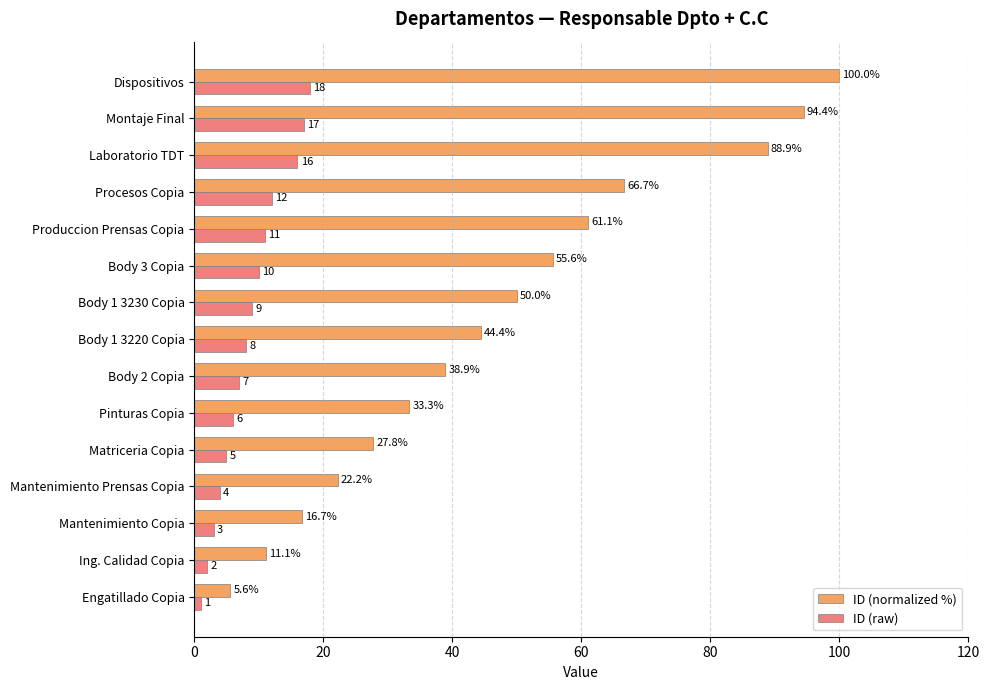

Rank the categories by ID (normalized %) value from lowest to highest.

Engatillado Copia, Ing. Calidad Copia, Mantenimiento Copia, Mantenimiento Prensas Copia, Matriceria Copia, Pinturas Copia, Body 2 Copia, Body 1 3220 Copia, Body 1 3230 Copia, Body 3 Copia, Produccion Prensas Copia, Procesos Copia, Laboratorio TDT, Montaje Final, Dispositivos